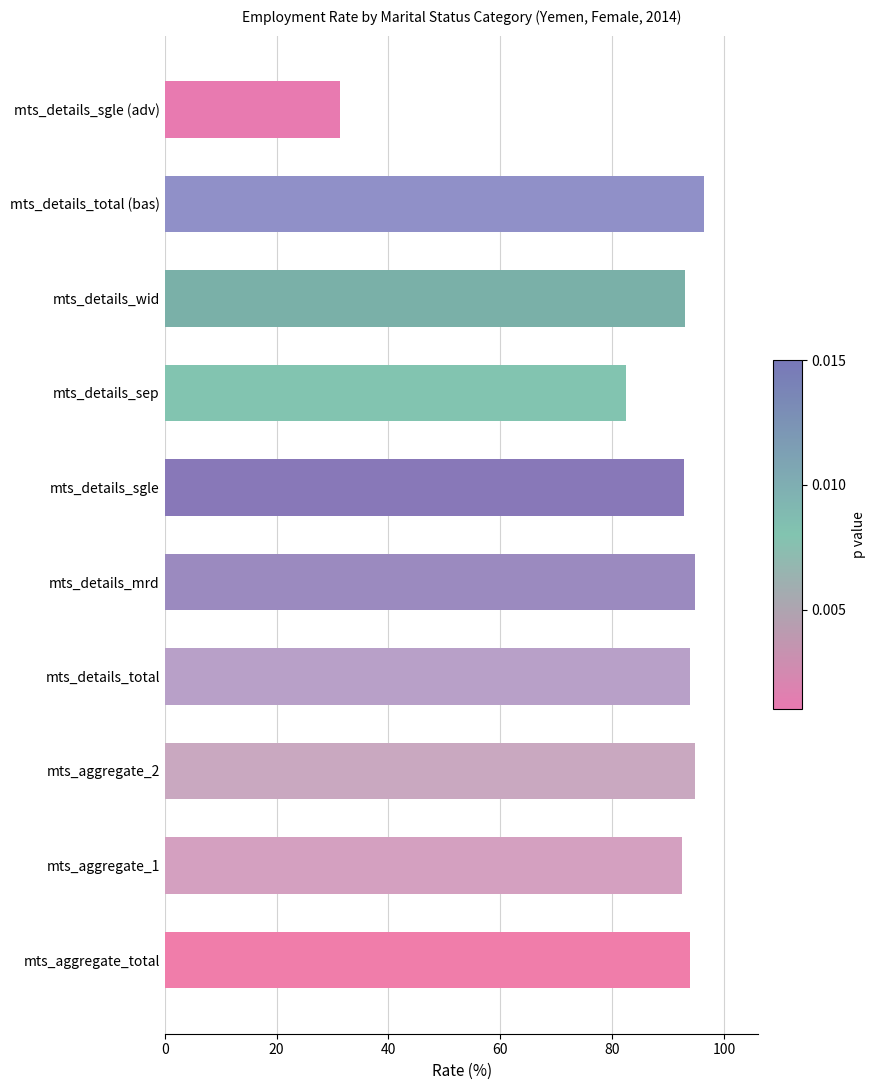

Is it true that the value at mts_details_sgle (adv) is 21.9?

False